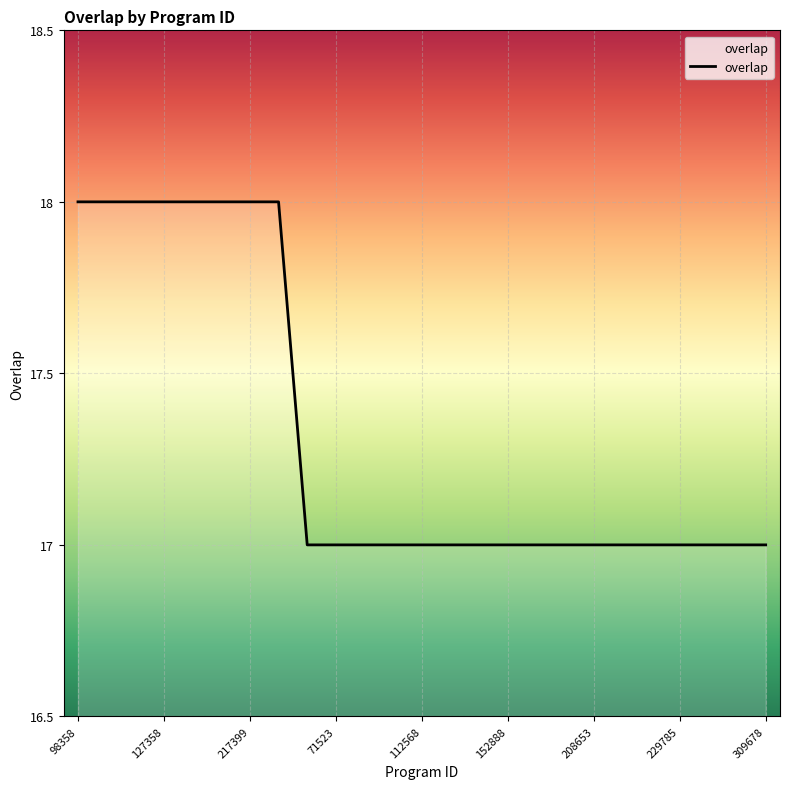

Is this an area chart (filled region under the line)?

No